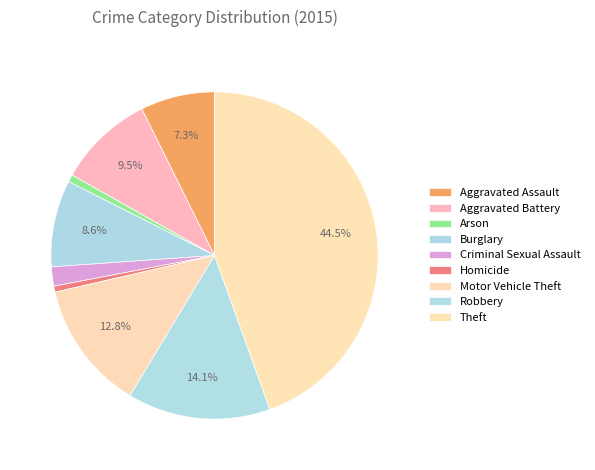

Which has a higher value, Robbery or Motor Vehicle Theft?

Robbery